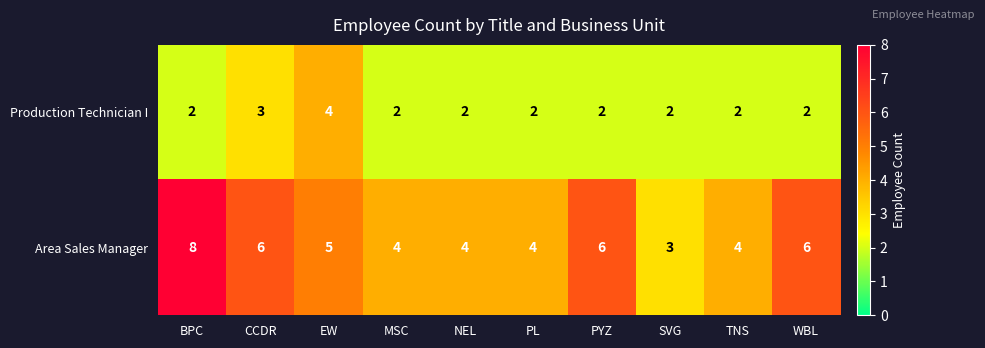

The value of Area Sales Manager at TNS is 4. True or false?

True